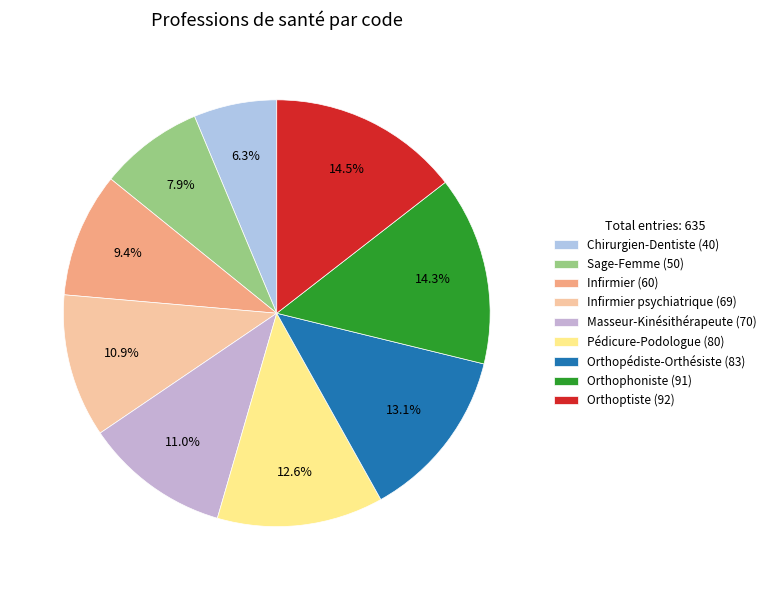

How many slices are in this pie chart?

9